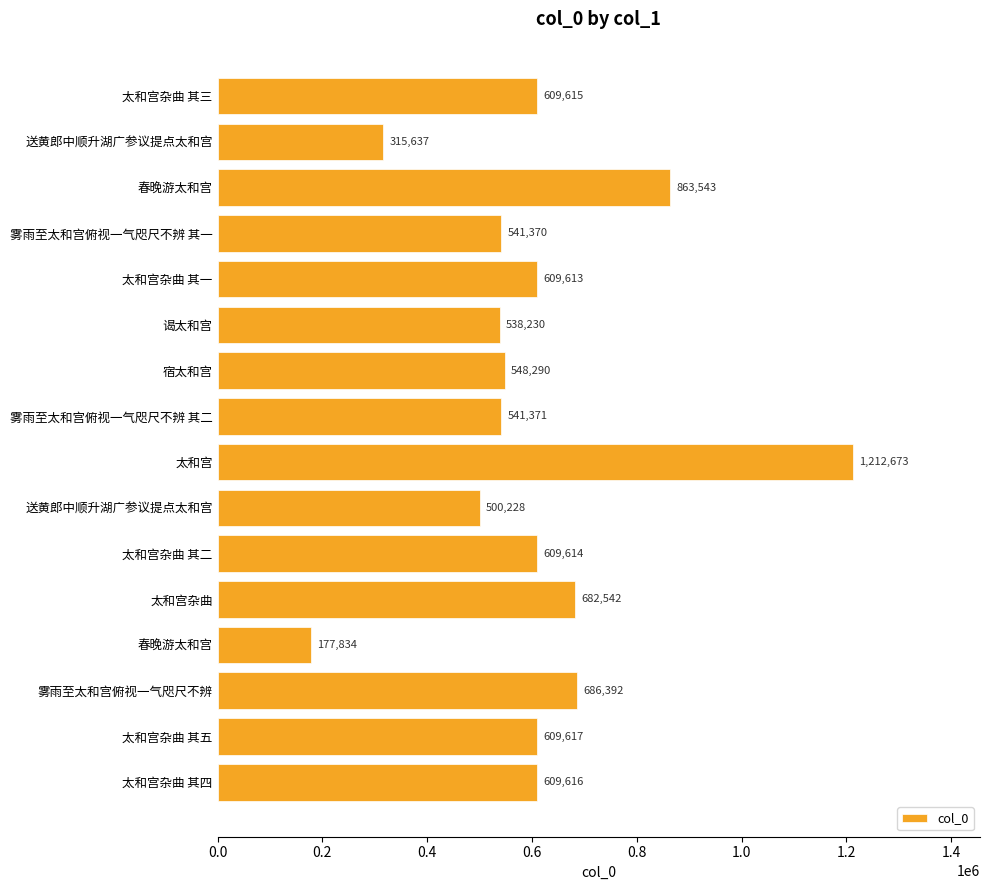

How many distinct data groups are displayed?

1